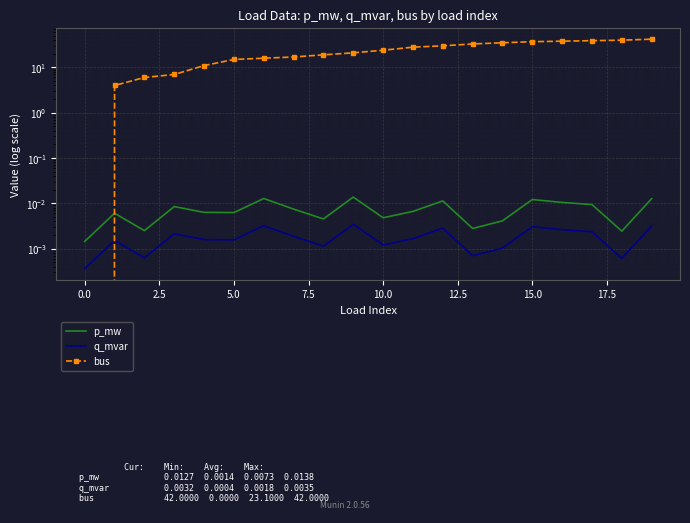

Between 14 and 17, which series saw the biggest shift?

bus